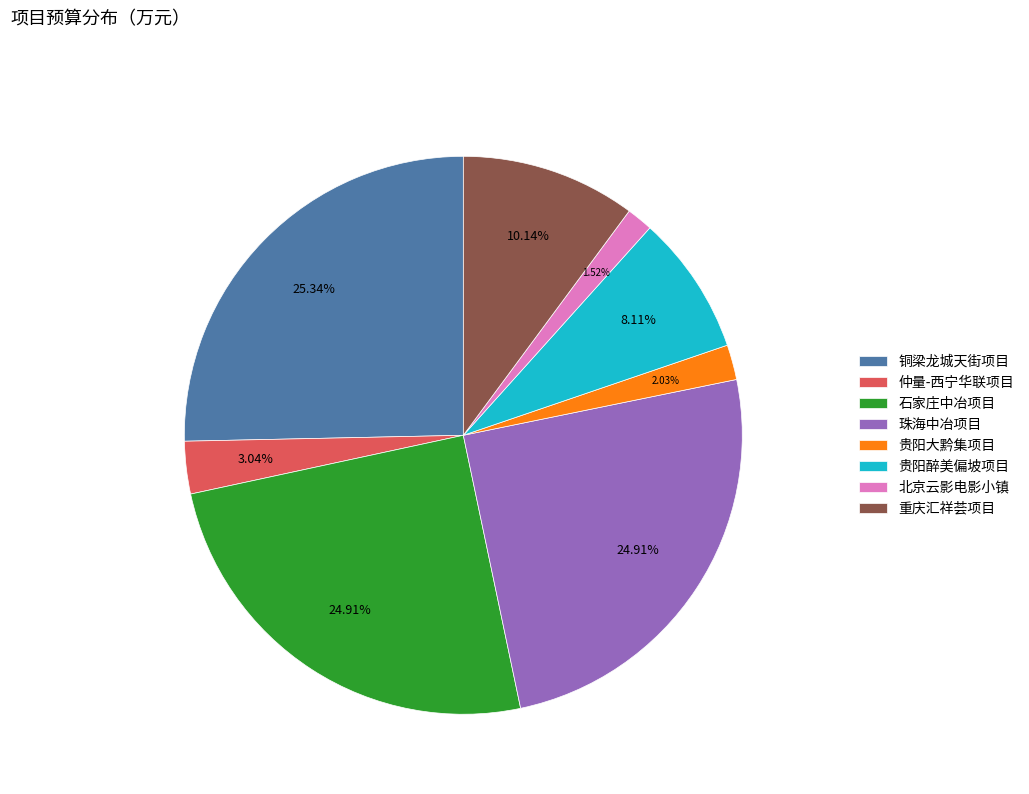

What percentage do 贵阳醉美偏坡项目 and 重庆汇祥荟项目 together represent?

18.2%